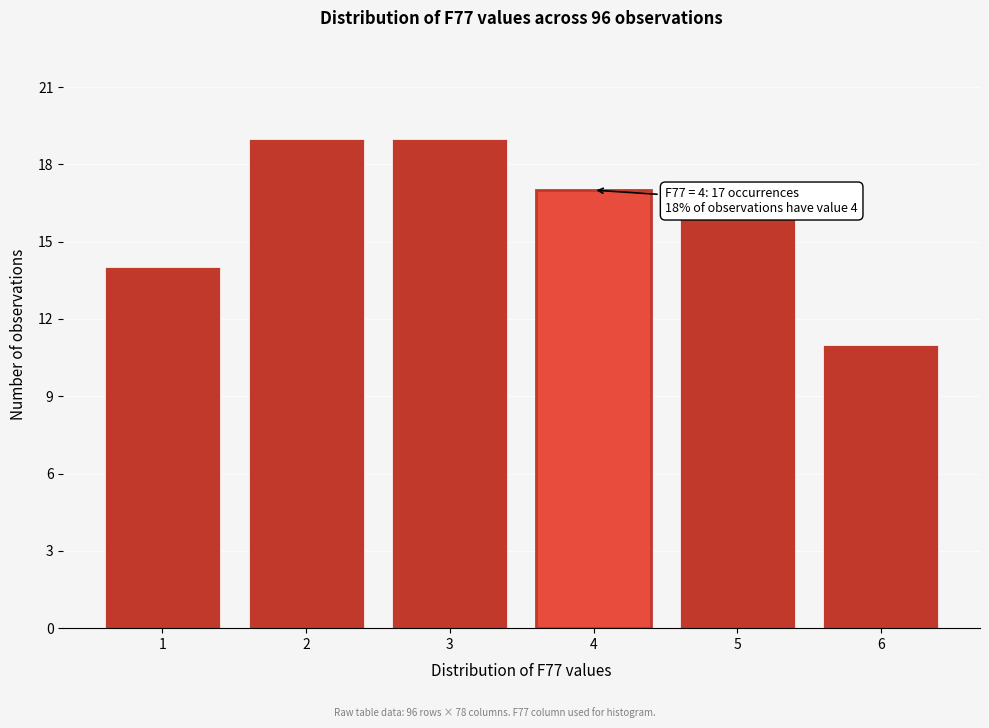

Reading left to right, transcribe all the data shown in this chart.

14	19	19	17	16	11